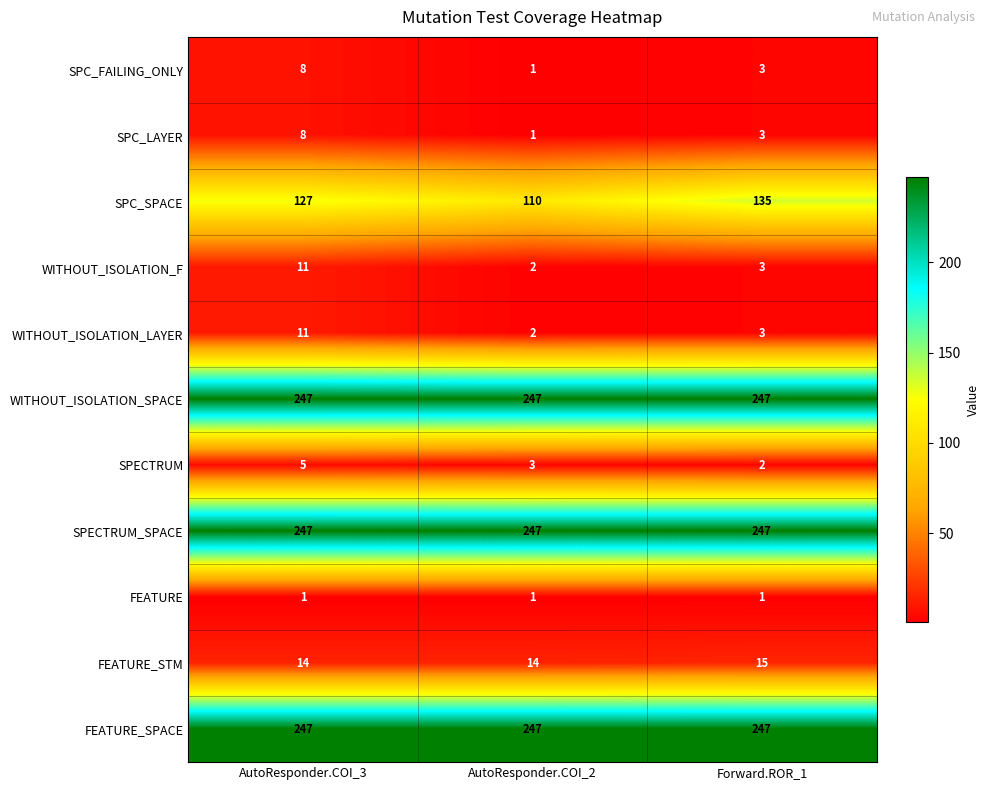

Is it true that SPC_FAILING_ONLY equals 1 at Forward.ROR_1?

False